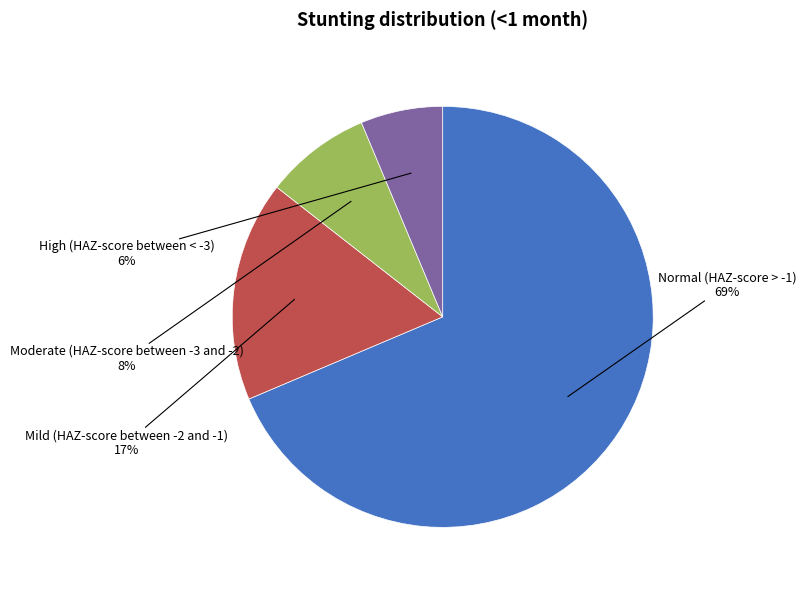

What percentage is the High (HAZ-score between < -3) slice, to the nearest percent?

6%